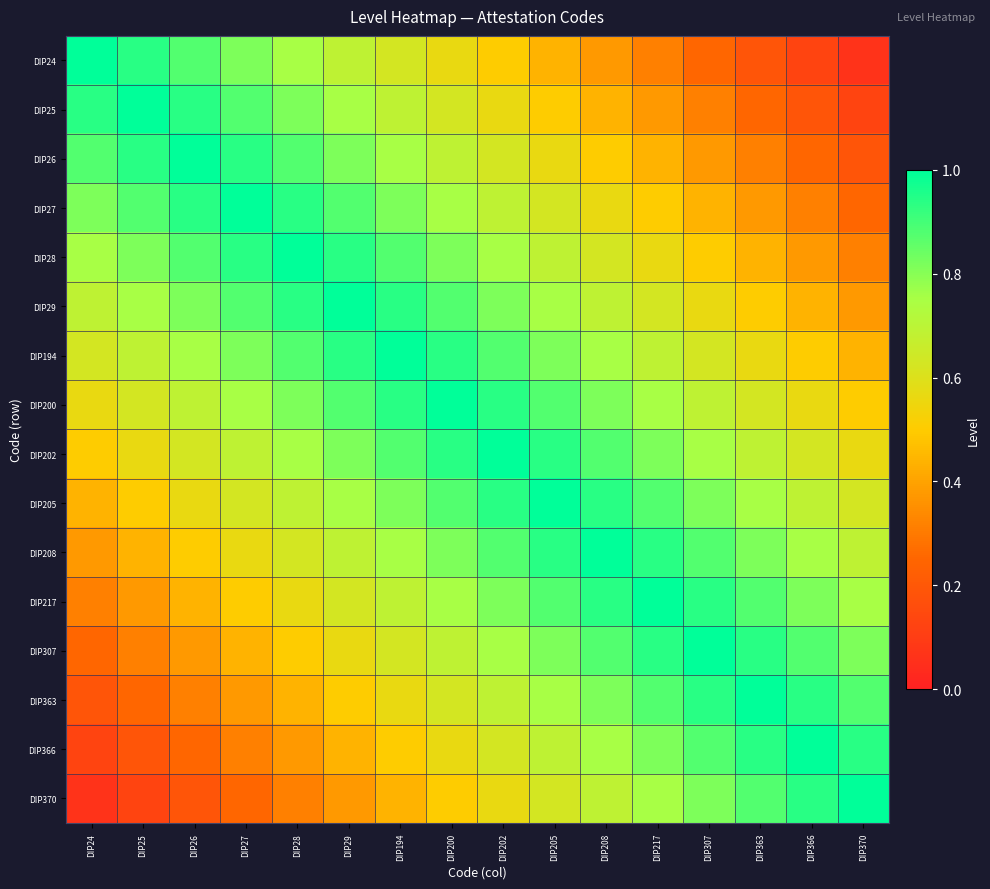

Which series has the widest spread of values?

DIP24